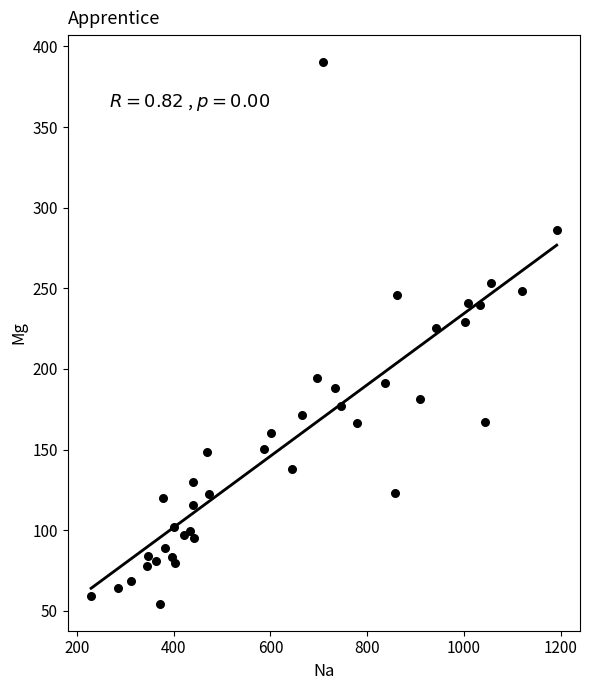

What is the range of Y values (max minus min)?

335.8